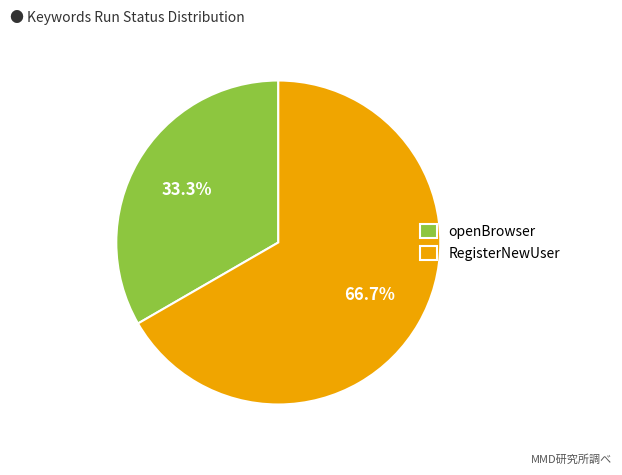

Which slice represents more than half of the pie?

RegisterNewUser